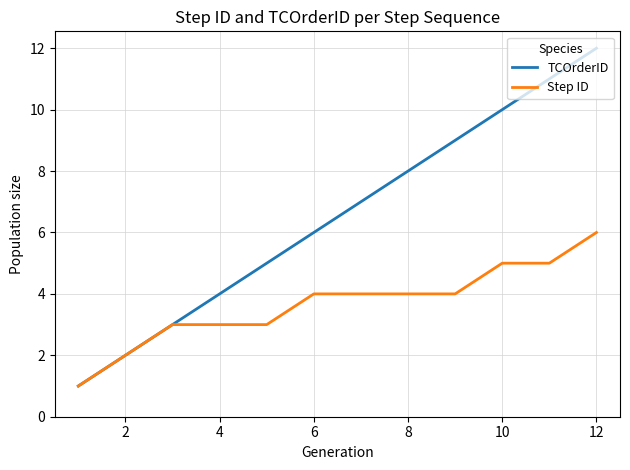

Rank the series by their average value, from lowest to highest.

Step ID, TCOrderID